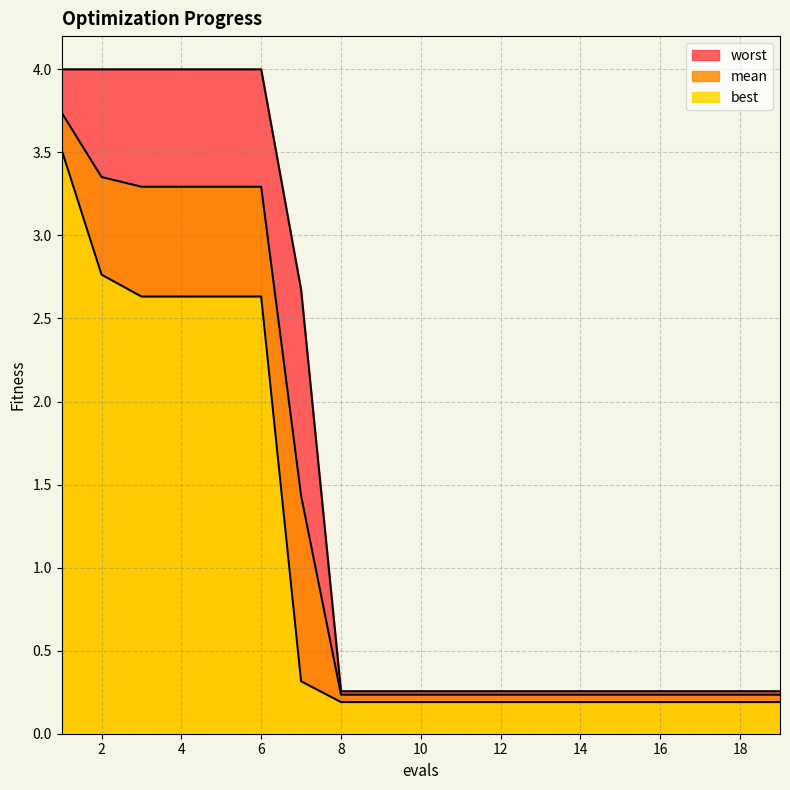

What is the total value across all series at 5?

9.9